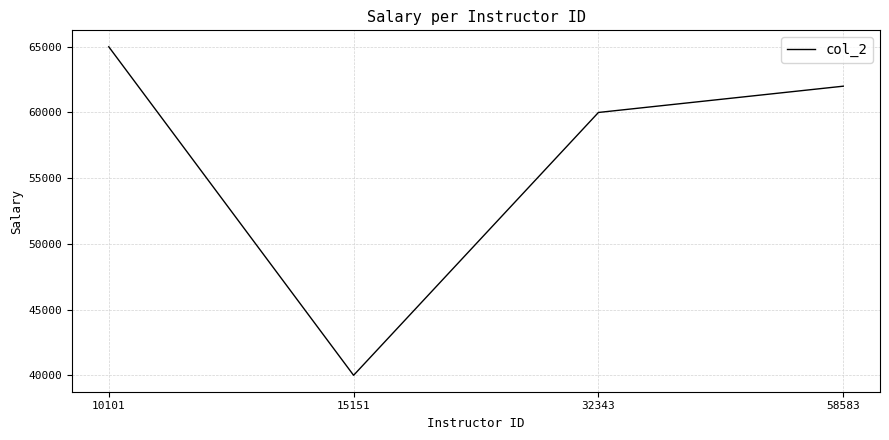

What is the greatest value displayed?

65000